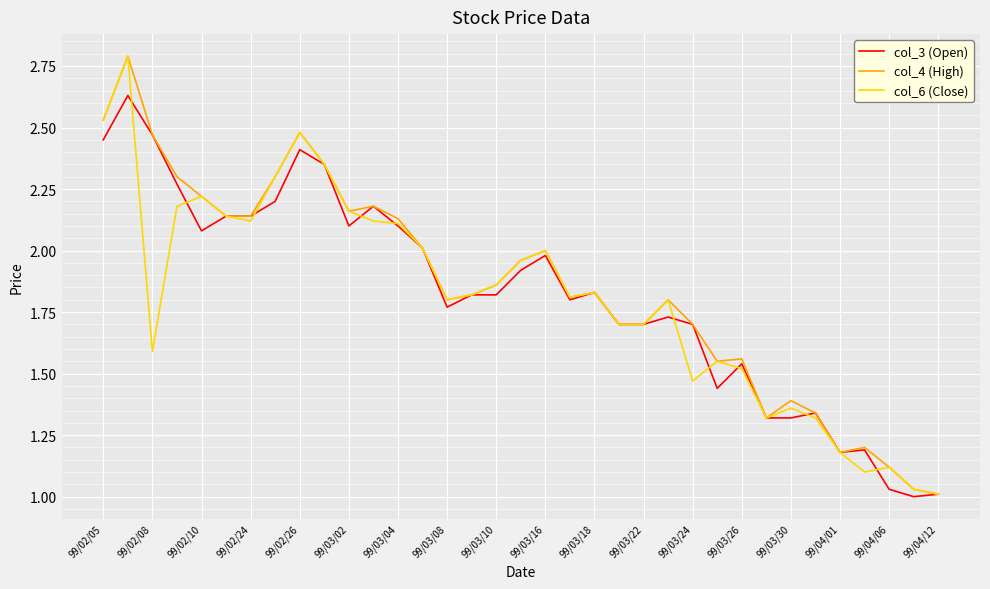

What is the maximum value for col_4 (High)?

2.8